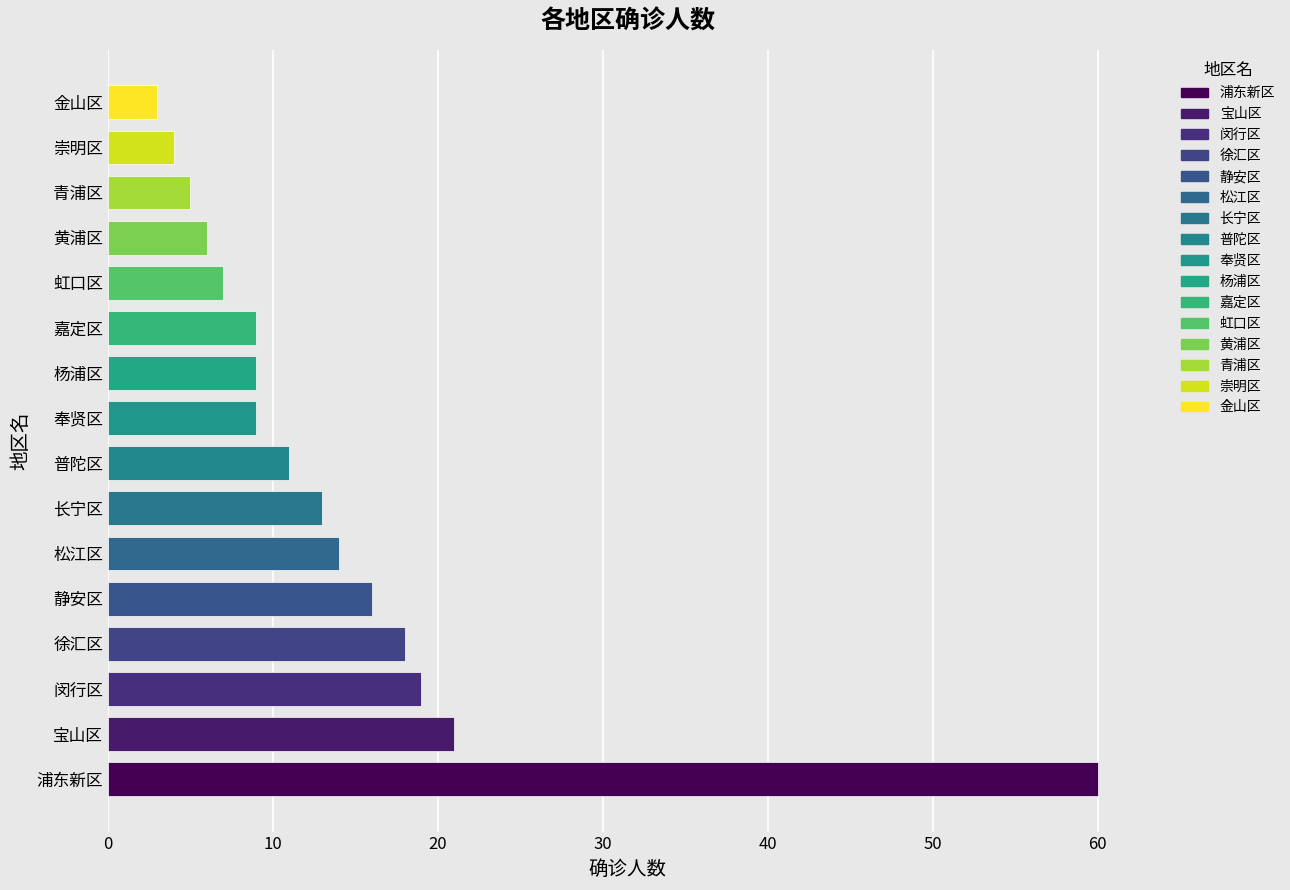

How many bars are there in total?

16